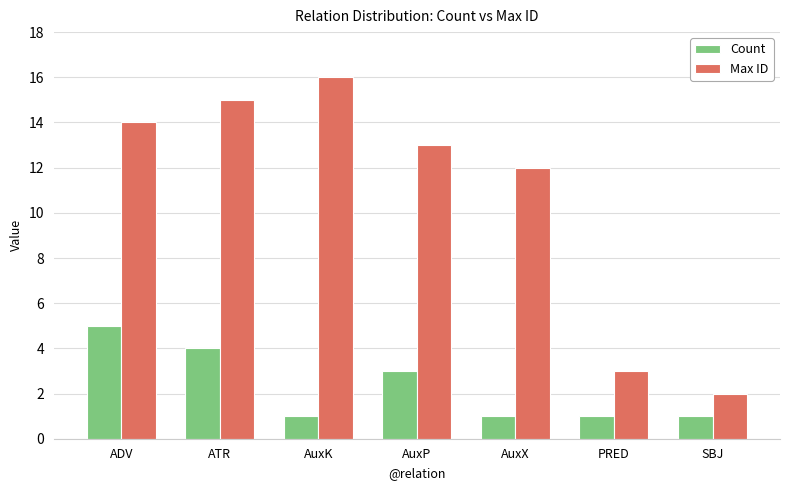

Reading left to right, transcribe all the data shown in this chart.

Count: ADV=5	ATR=4	AuxK=1	AuxP=3	AuxX=1	PRED=1	SBJ=1
Max ID: ADV=14	ATR=15	AuxK=16	AuxP=13	AuxX=12	PRED=3	SBJ=2